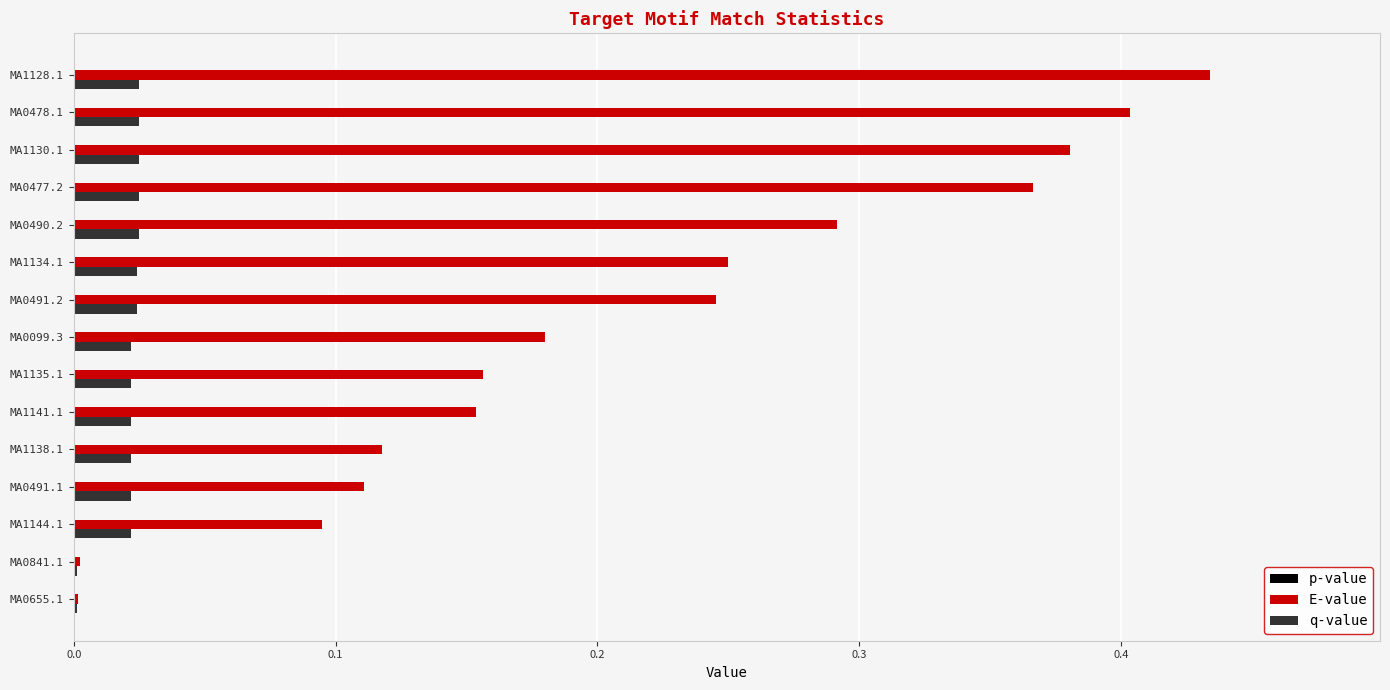

The value of q-value at MA0655.1 is 0.0. True or false?

True